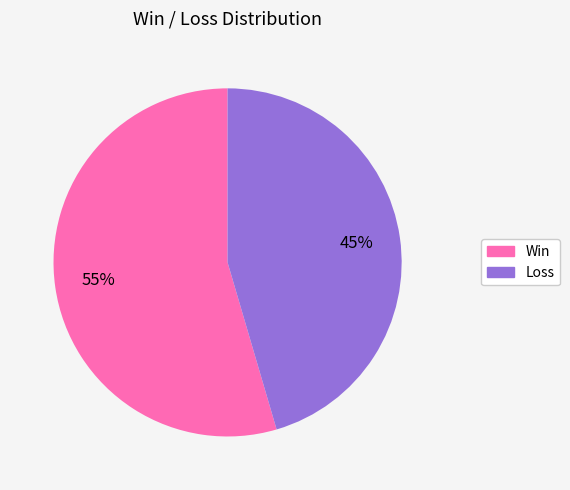

Is there a majority slice in this chart?

Yes